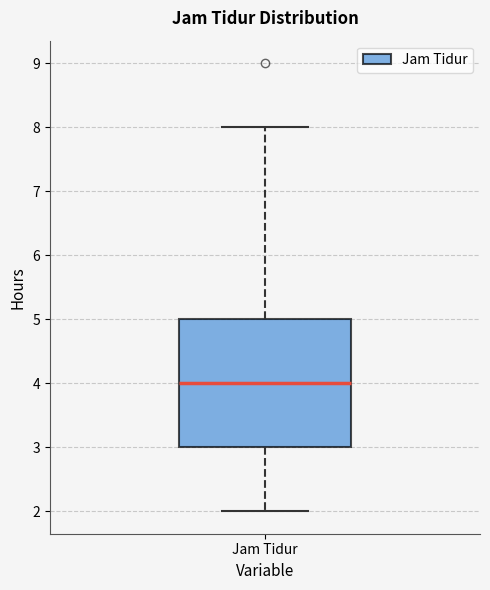

Transcribe this box plot: give where the median line is, the range the box spans, and where the two whiskers end, as read against the y-axis. The values are not printed on the chart, so give them approximately, as read against the axis.

median 4, box 3 to 5, whiskers 2 to 8